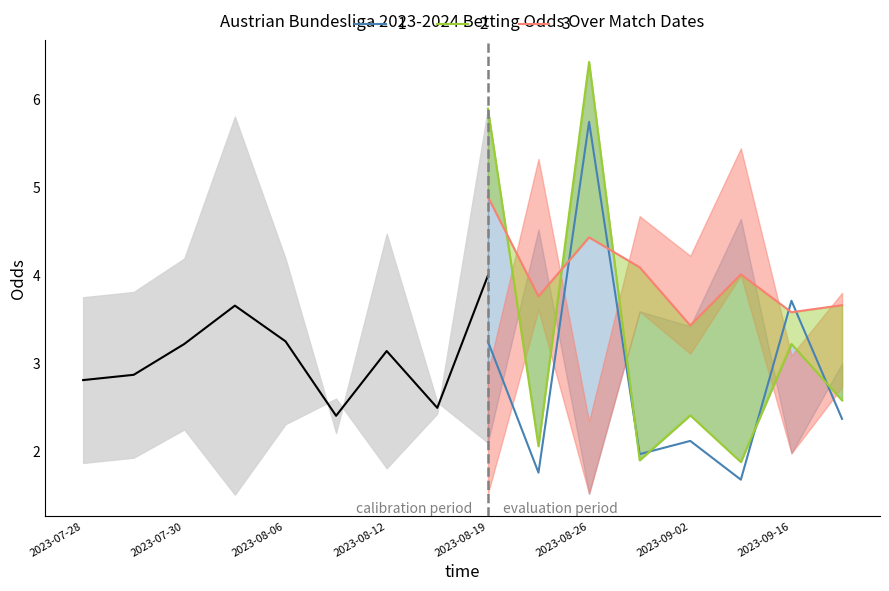

Where is home_opening_odds nearest to the value 3?

2023-08-13